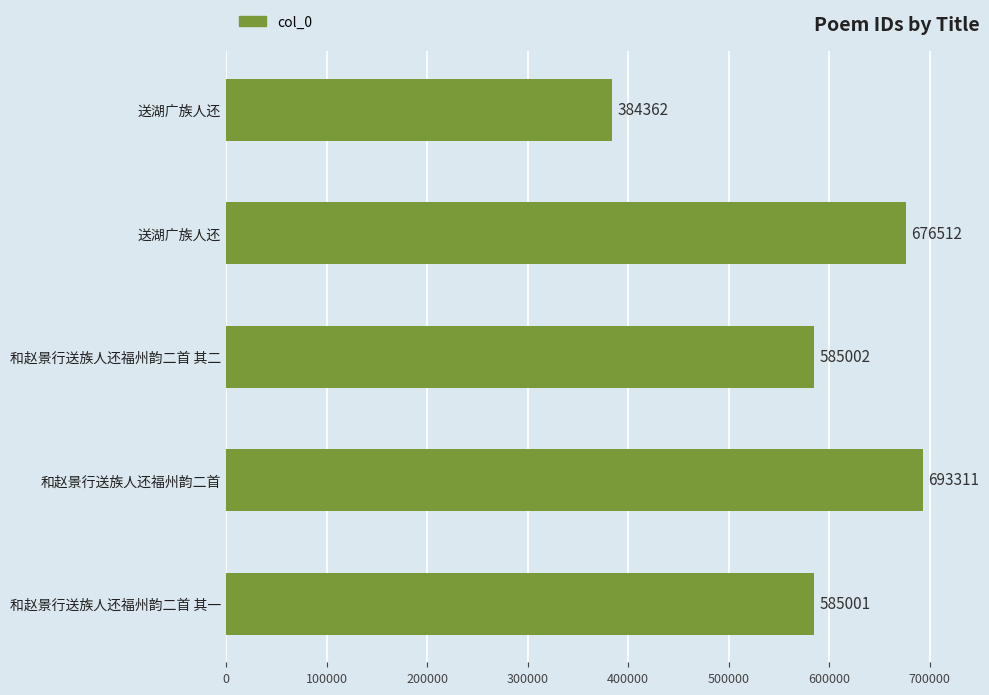

What is the difference between the maximum and second lowest values?

108310